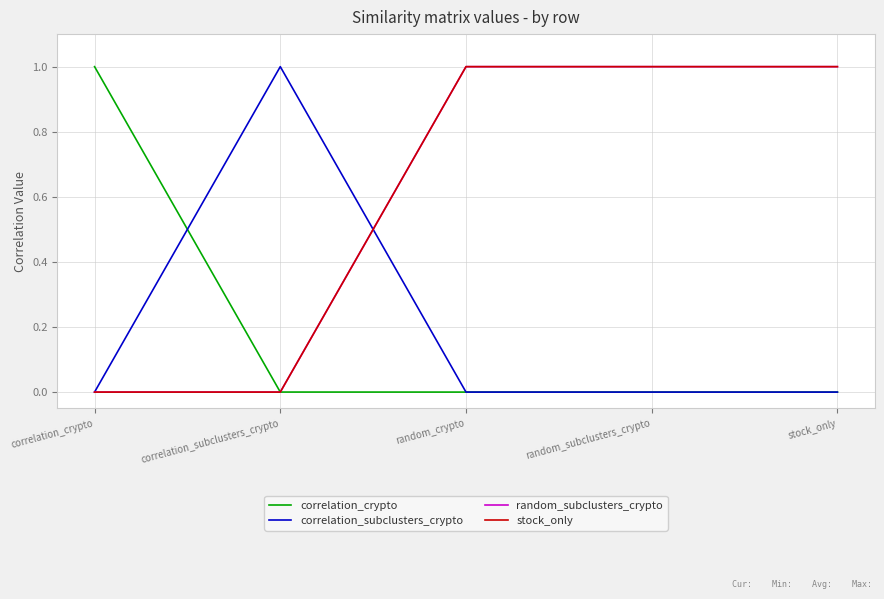

Where do correlation_subclusters_crypto and correlation_crypto first cross each other?

correlation_crypto and correlation_subclusters_crypto